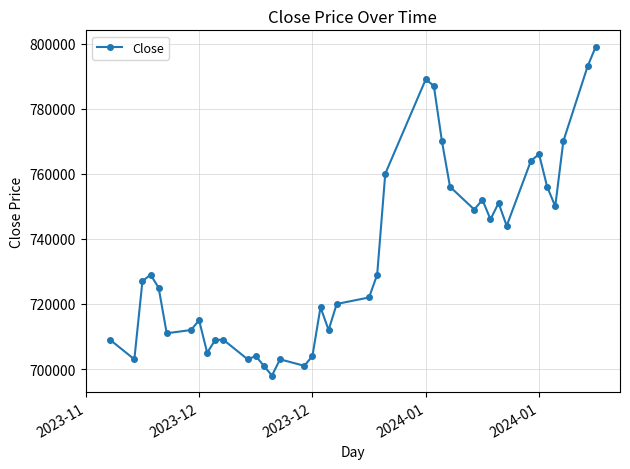

What is the value of the 40th point from the left?

799000